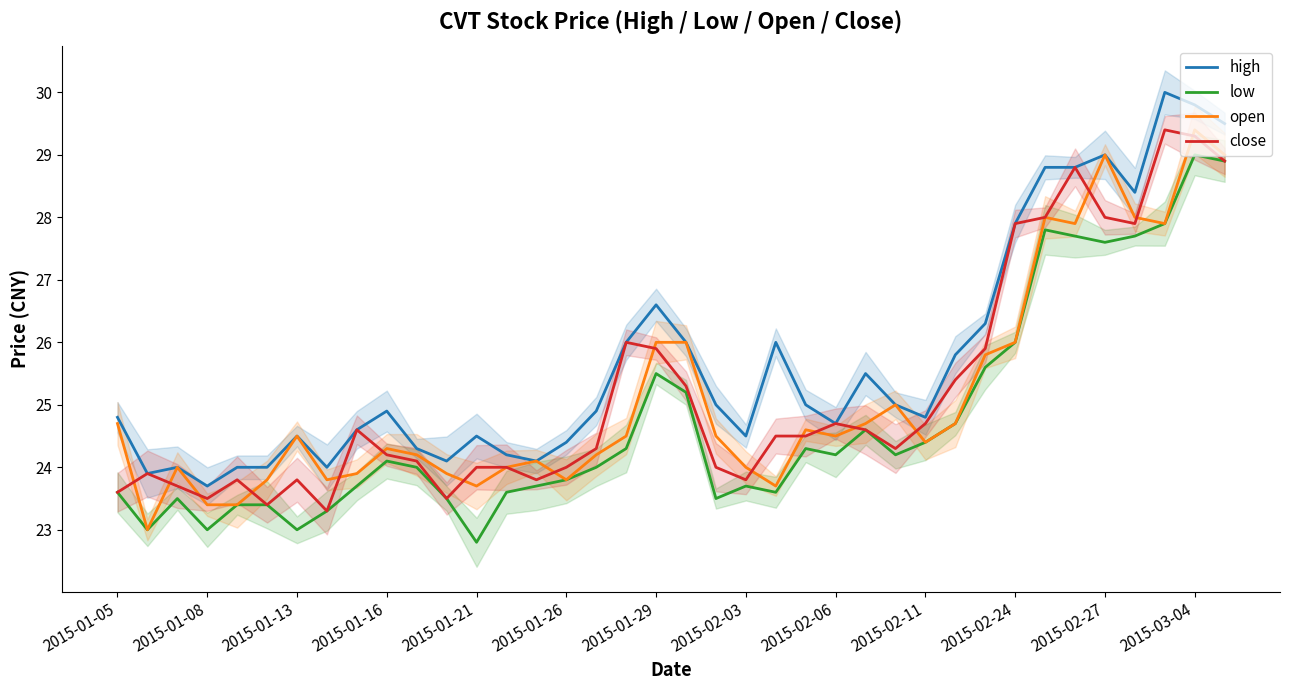

Reading left to right, list all the values displayed in this chart.

high: 24.8	23.9	24.0	23.7	24.0	24.0	24.5	24.0	24.6	24.9	24.3	24.1	24.5	24.2	24.1	24.4	24.9	26.0	26.6	26.0	25.0	24.5	26.0	25.0	24.7	25.5	25.0	24.8	25.8	26.3	27.9	28.8	28.8	29.0	28.4	30.0	29.8	29.5
low: 23.6	23.0	23.5	23.0	23.4	23.4	23.0	23.3	23.7	24.1	24.0	23.5	22.8	23.6	23.7	23.8	24.0	24.3	25.5	25.2	23.5	23.7	23.6	24.3	24.2	24.6	24.2	24.4	24.7	25.6	26.0	27.8	27.7	27.6	27.7	27.9	29.0	28.9
open: 24.7	23.0	24.0	23.4	23.4	23.8	24.5	23.8	23.9	24.3	24.2	23.9	23.7	24.0	24.1	23.8	24.2	24.5	26.0	26.0	24.5	24.0	23.7	24.6	24.5	24.7	25.0	24.4	24.7	25.8	26.0	28.0	27.9	29.0	28.0	27.9	29.4	29.0
close: 23.6	23.9	23.7	23.5	23.8	23.4	23.8	23.3	24.6	24.2	24.1	23.5	24.0	24.0	23.8	24.0	24.3	26.0	25.9	25.3	24.0	23.8	24.5	24.5	24.7	24.6	24.3	24.7	25.4	25.9	27.9	28.0	28.8	28.0	27.9	29.4	29.3	28.9